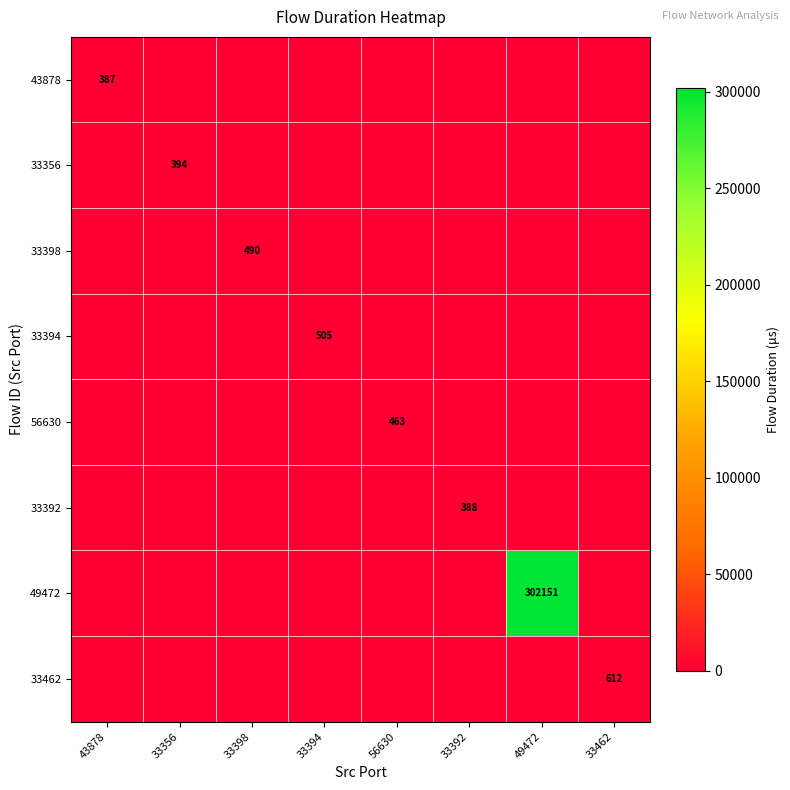

The 56630 series shows 463 at 56630. True or false?

True